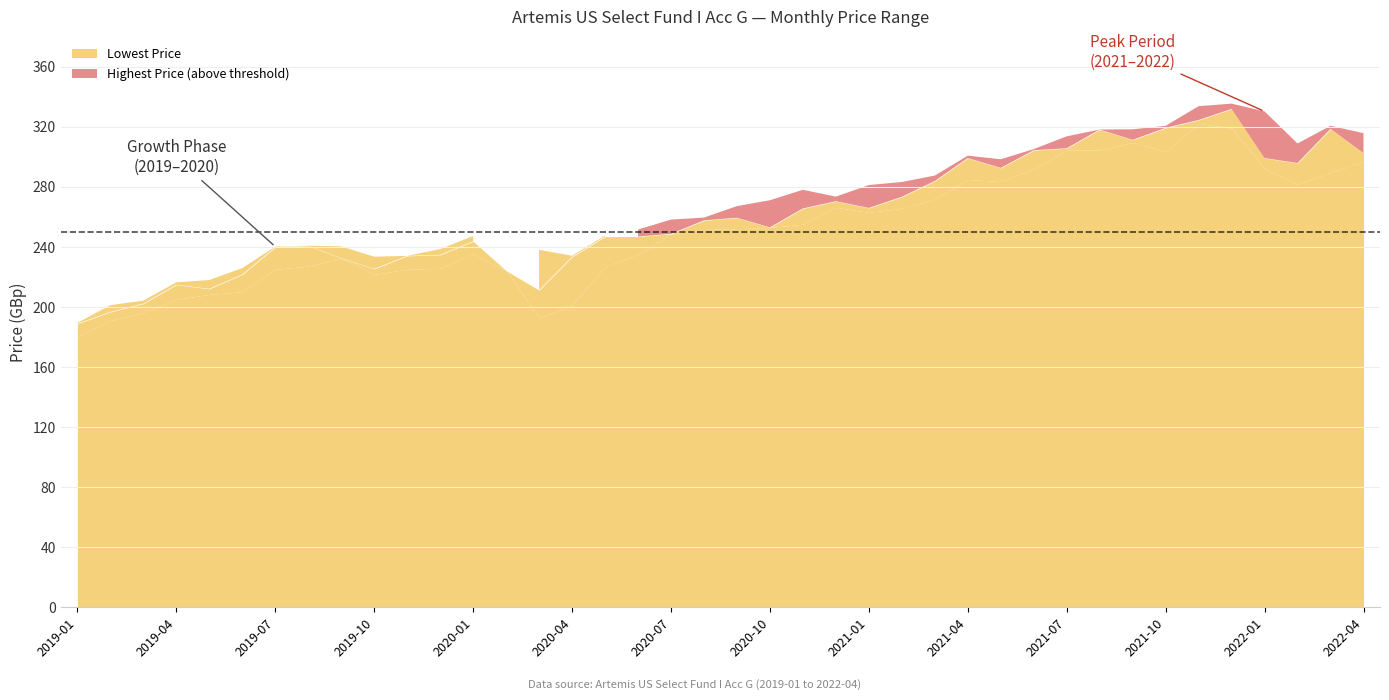

Is it true that Closing Price equals 350.3 at 2020-07?

False